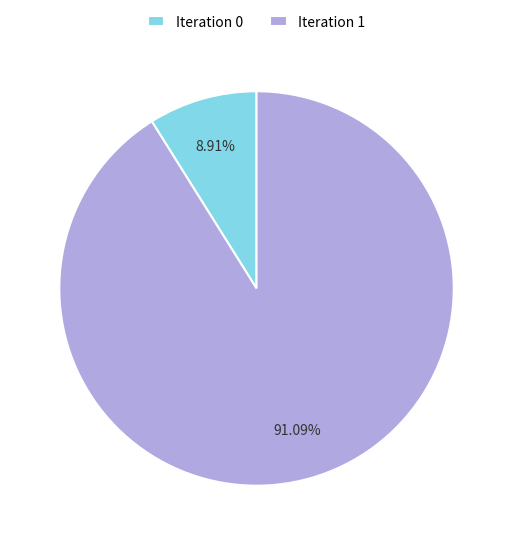

Which slice is the largest?

Iteration 1